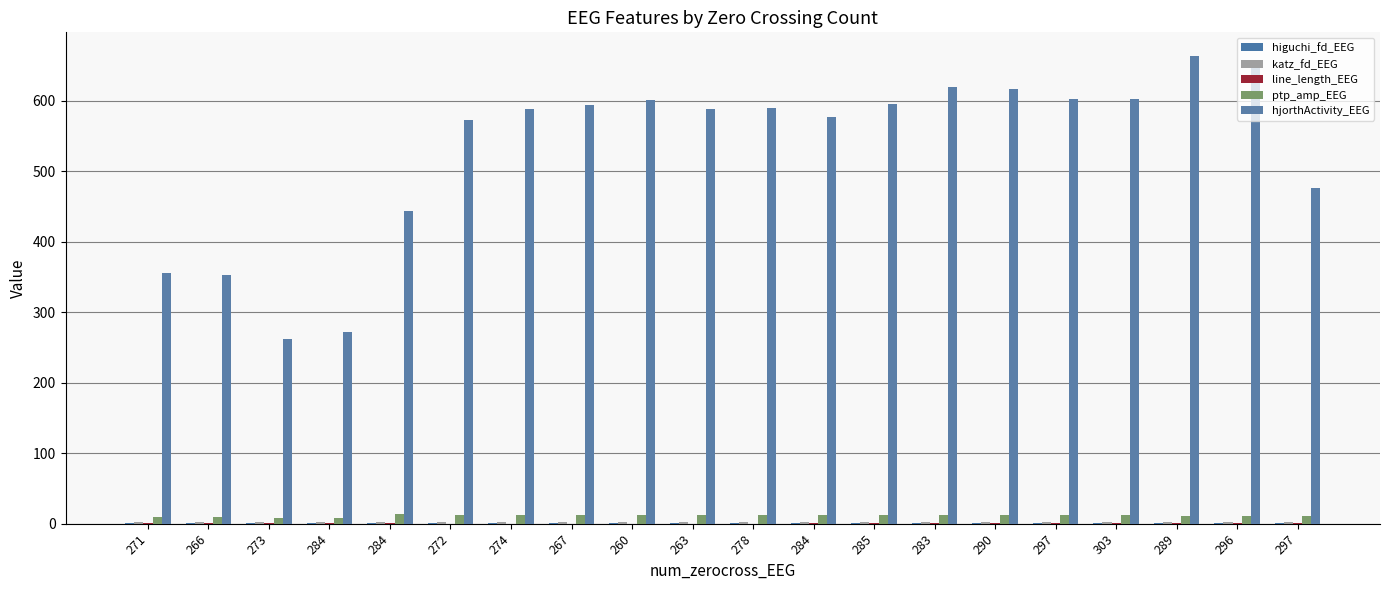

Are the bars horizontal?

No